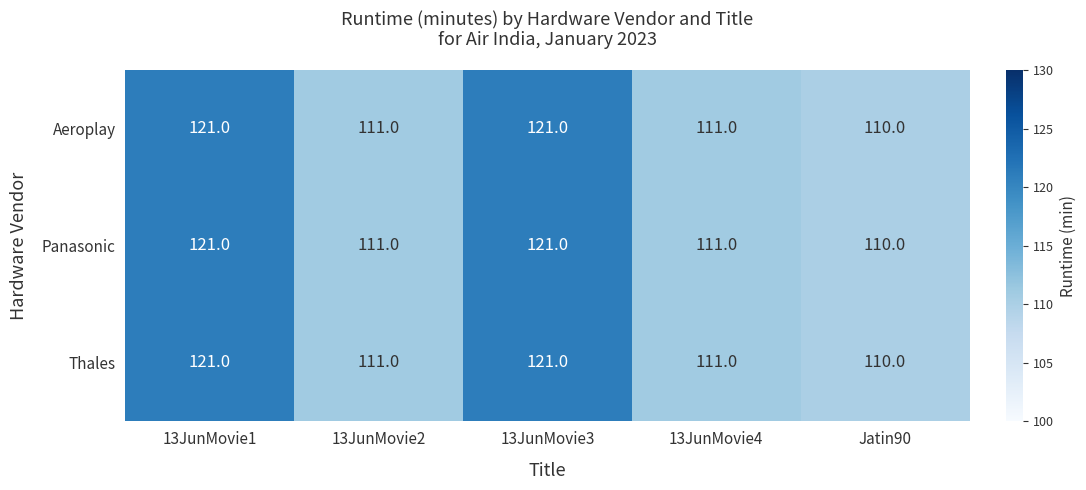

What is the smallest value displayed?

110